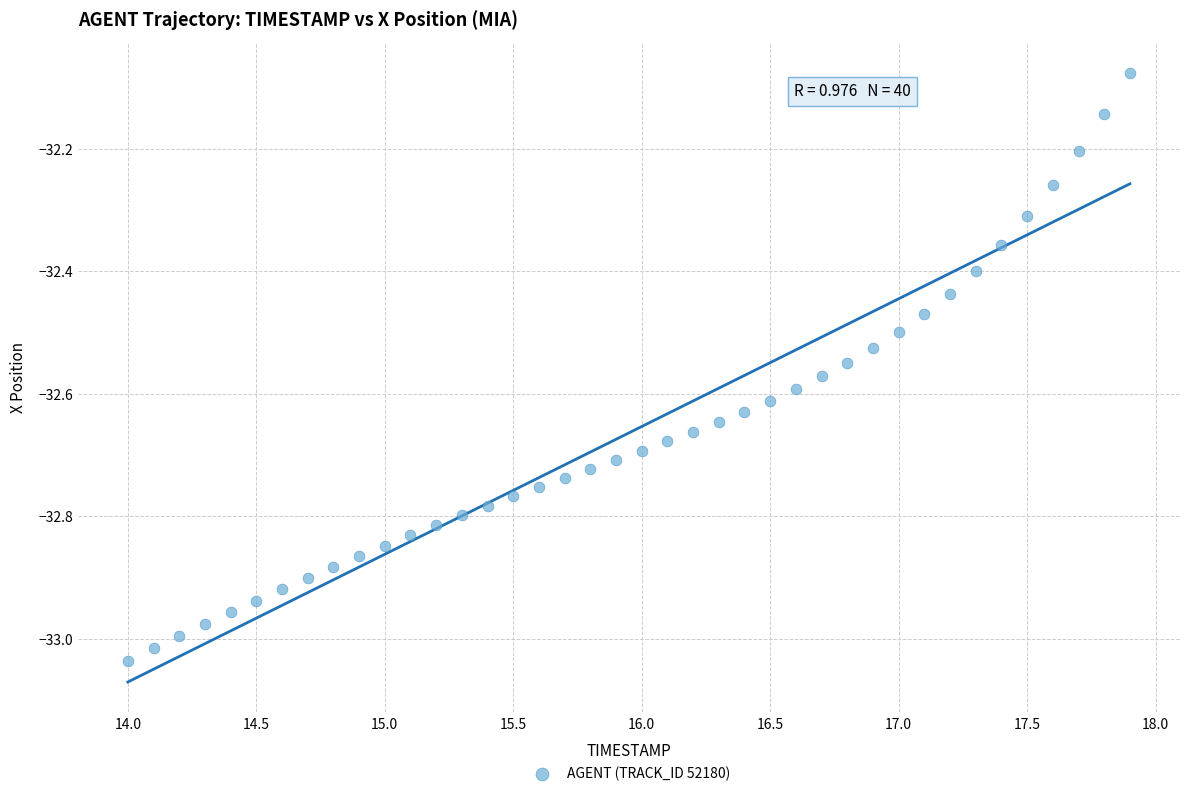

What is the range of Y values (max minus min)?

1.0